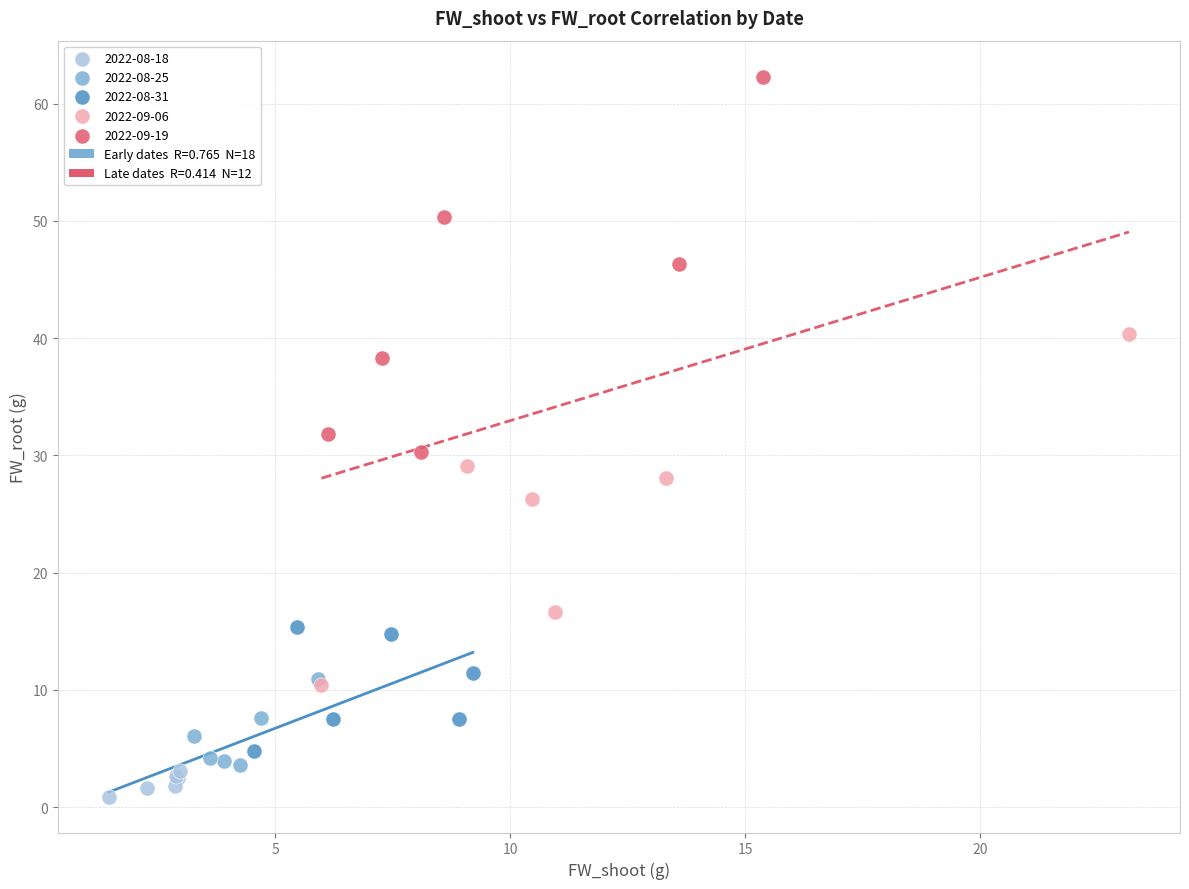

Which series contains the highest Y value?

2022-09-19